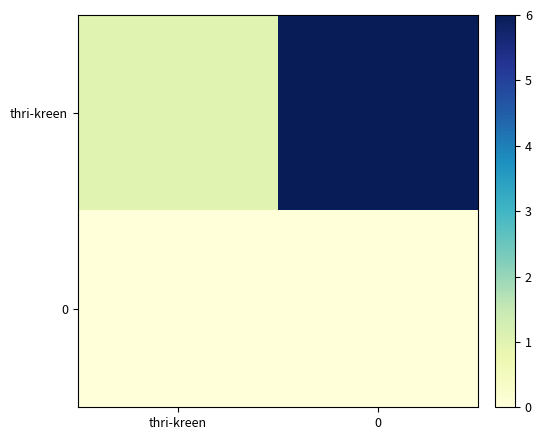

What is the maximum value shown in the chart?

6